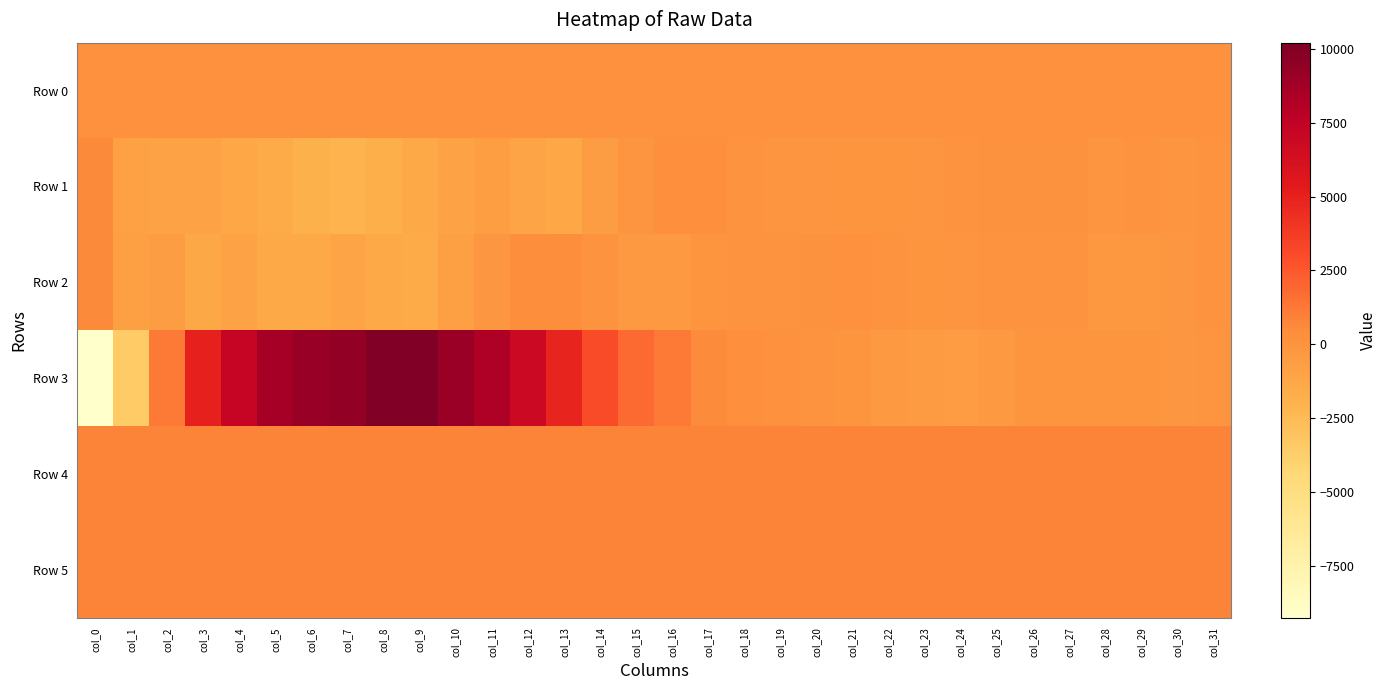

Reading right to left, transcribe all the data shown in this chart.

Row 0: col_31=194.3	col_30=194.3	col_29=194.3	col_28=194.2	col_27=194.2	col_26=194.1	col_25=194.1	col_24=194.0	col_23=194.0	col_22=193.9	col_21=193.9	col_20=193.9	col_19=193.8	col_18=193.7	col_17=193.7	col_16=193.7	col_15=193.6	col_14=193.5	col_13=193.5	col_12=193.5	col_11=193.4	col_10=193.3	col_9=193.3	col_8=193.3	col_7=193.2	col_6=193.1	col_5=193.1	col_4=193.1	col_3=193.0	col_2=192.9	col_1=192.9	col_0=192.8
Row 1: col_31=71.0	col_30=-56.0	col_29=38.0	col_28=-1.0	col_27=133.0	col_26=132.0	col_25=137.0	col_24=79.0	col_23=-52.0	col_22=-66.0	col_21=-58.0	col_20=-16.0	col_19=15.0	col_18=71.0	col_17=275.0	col_16=309.0	col_15=-43.0	col_14=-638.0	col_13=-1201.0	col_12=-1138.0	col_11=-738.0	col_10=-897.0	col_9=-1385.0	col_8=-1768.0	col_7=-2083.0	col_6=-1898.0	col_5=-1572.0	col_4=-1211.0	col_3=-1008.0	col_2=-977.0	col_1=-869.0	col_0=610.0
Row 2: col_31=89.0	col_30=-169.0	col_29=-246.0	col_28=-250.0	col_27=77.0	col_26=20.0	col_25=40.0	col_24=-51.0	col_23=-114.0	col_22=79.0	col_21=200.0	col_20=161.0	col_19=70.0	col_18=85.0	col_17=-104.0	col_16=-317.0	col_15=-326.0	col_14=67.0	col_13=394.0	col_12=335.0	col_11=-134.0	col_10=-751.0	col_9=-1529.0	col_8=-1404.0	col_7=-1194.0	col_6=-1399.0	col_5=-1362.0	col_4=-1041.0	col_3=-1279.0	col_2=-633.0	col_1=-765.0	col_0=626.0
Row 3: col_31=7.0	col_30=-134.0	col_29=-127.0	col_28=-92.0	col_27=-120.0	col_26=-110.0	col_25=-360.0	col_24=-530.0	col_23=-441.0	col_22=-291.0	col_21=-124.0	col_20=86.0	col_19=186.0	col_18=260.0	col_17=525.0	col_16=1210.0	col_15=1822.0	col_14=3002.0	col_13=4855.0	col_12=6796.0	col_11=8301.0	col_10=9141.0	col_9=10214.0	col_8=10081.0	col_7=9420.0	col_6=9184.0	col_5=8650.0	col_4=7198.0	col_3=5036.0	col_2=1170.0	col_1=-3524.0	col_0=-9262.0
Row 4: col_31=830.0	col_30=839.0	col_29=832.0	col_28=827.0	col_27=838.0	col_26=833.0	col_25=850.0	col_24=839.0	col_23=835.0	col_22=834.0	col_21=832.0	col_20=839.0	col_19=834.0	col_18=836.0	col_17=836.0	col_16=834.0	col_15=837.0	col_14=832.0	col_13=828.0	col_12=829.0	col_11=825.0	col_10=825.0	col_9=823.0	col_8=818.0	col_7=814.0	col_6=808.0	col_5=808.0	col_4=812.0	col_3=813.0	col_2=822.0	col_1=817.0	col_0=821.0
Row 5: col_31=835.0	col_30=829.0	col_29=828.0	col_28=831.0	col_27=828.0	col_26=828.0	col_25=832.0	col_24=831.0	col_23=827.0	col_22=830.0	col_21=825.0	col_20=831.0	col_19=829.0	col_18=831.0	col_17=831.0	col_16=832.0	col_15=828.0	col_14=824.0	col_13=826.0	col_12=827.0	col_11=827.0	col_10=828.0	col_9=831.0	col_8=830.0	col_7=835.0	col_6=829.0	col_5=834.0	col_4=834.0	col_3=837.0	col_2=836.0	col_1=831.0	col_0=835.0